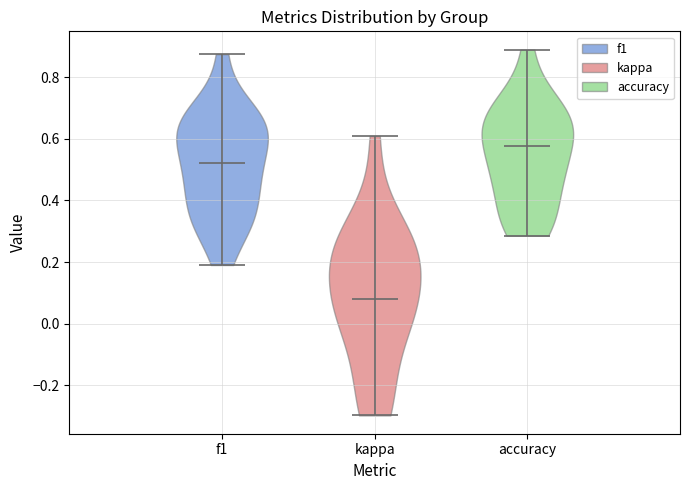

Reading left to right, read every violin against the y-axis: where its median line is, and the lowest and highest points it reaches. The values are not printed on the chart, so give them approximately, as read against the axis.

f1: median line 0.52, lowest point 0.20, highest point 0.88
kappa: median line 0.08, lowest point -0.30, highest point 0.60
accuracy: median line 0.58, lowest point 0.28, highest point 0.88